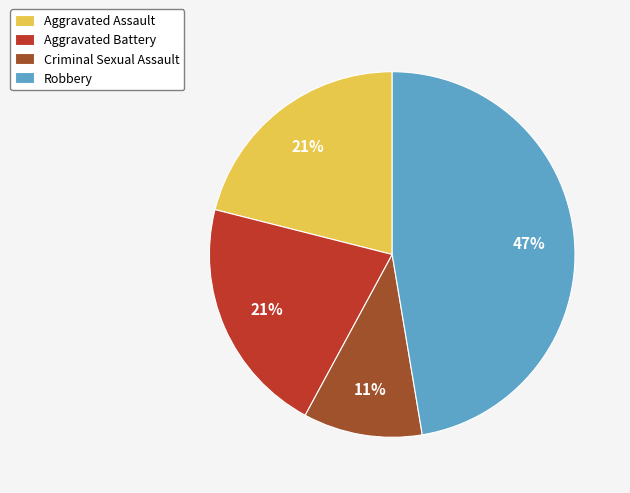

Count the number of slices in the pie.

4